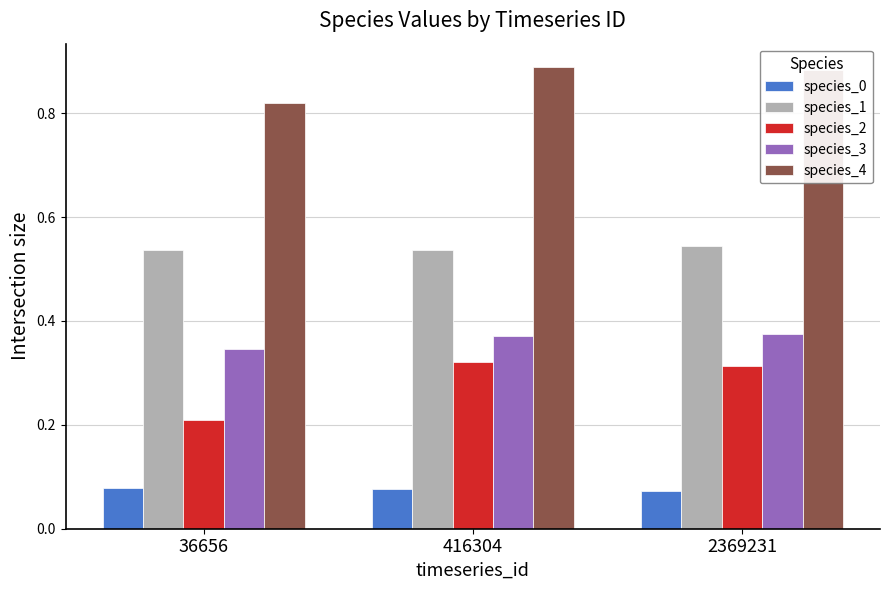

Rank the series at 416304 from lowest to highest value.

species_0, species_2, species_3, species_1, species_4